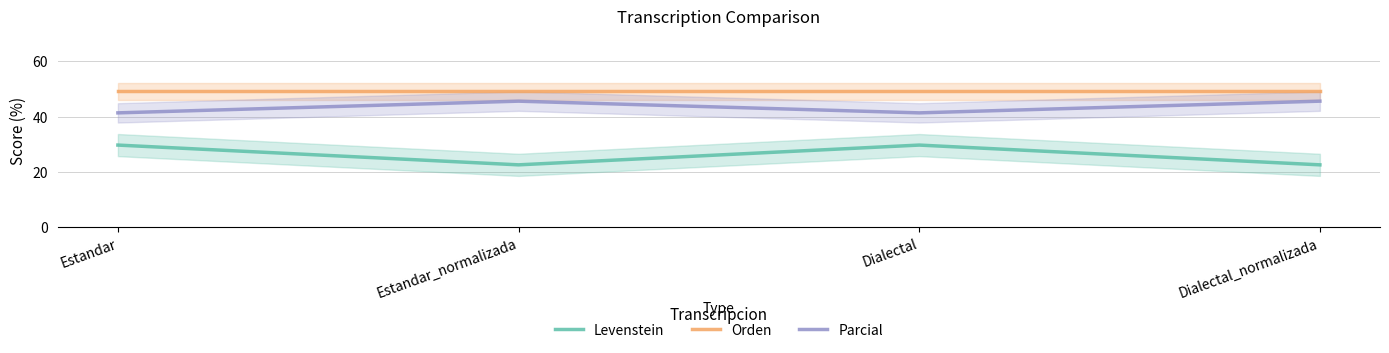

How many data points in Levenstein are less than 29?

2